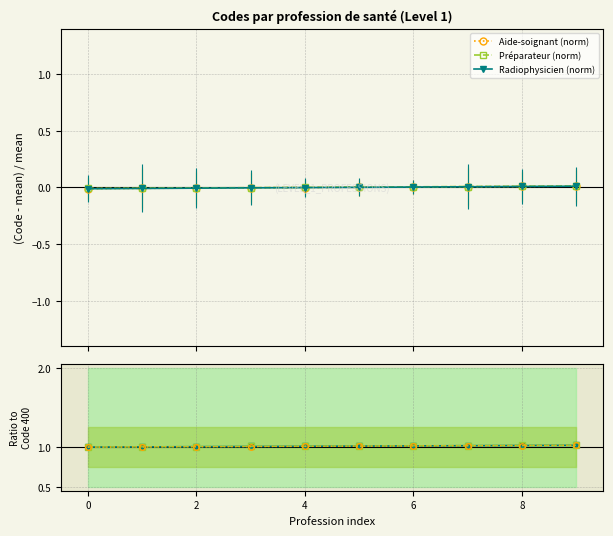

True or false: Préparateur (norm) and Ratio shifted cross at least once.

False